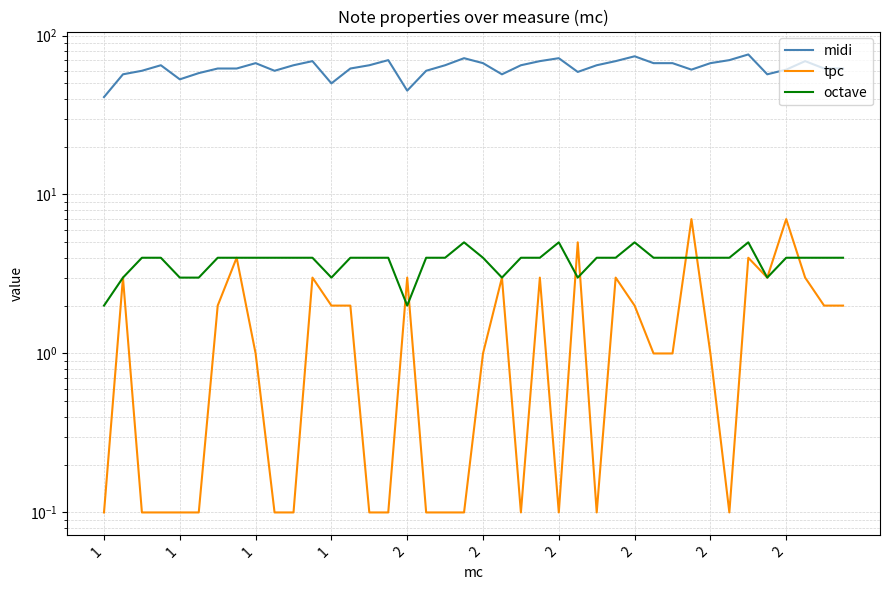

True or false: tpc has a value of 3.0 at 2.

True